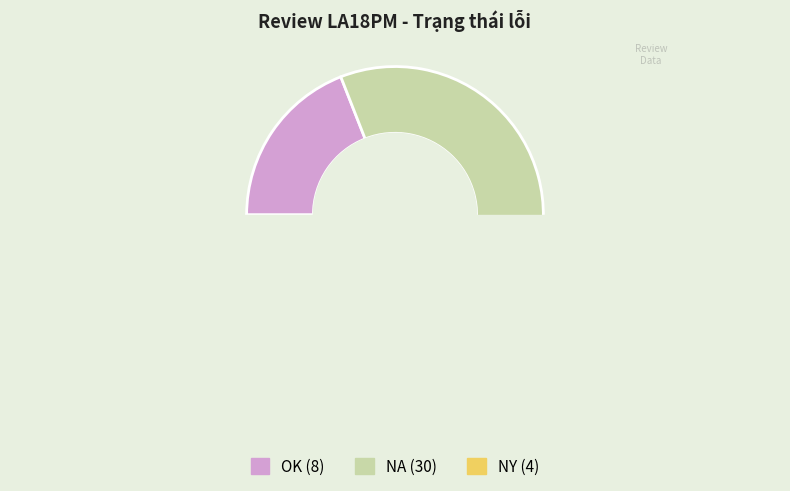

What is the largest slice in the pie chart?

NA